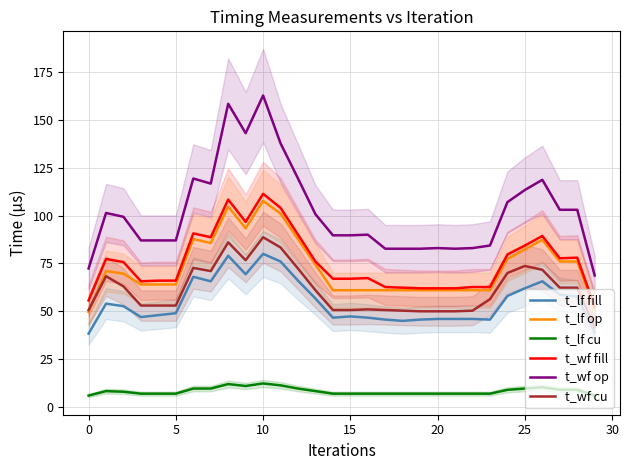

What are all the series names shown in the legend?

t_lf fill, t_lf op, t_lf cu, t_wf fill, t_wf op, t_wf cu